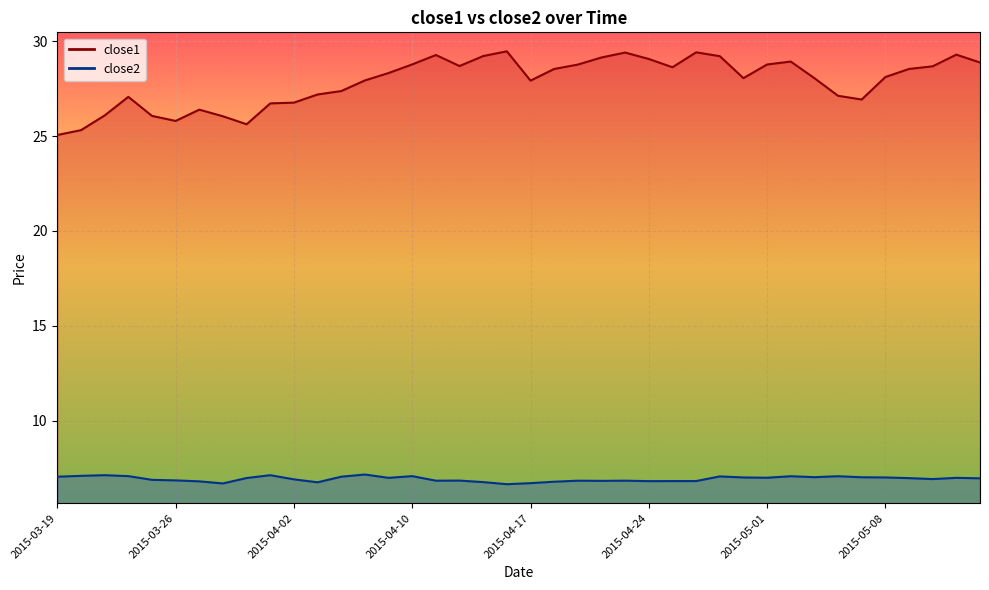

What is the total value across all series at 2015-03-24?

34.1